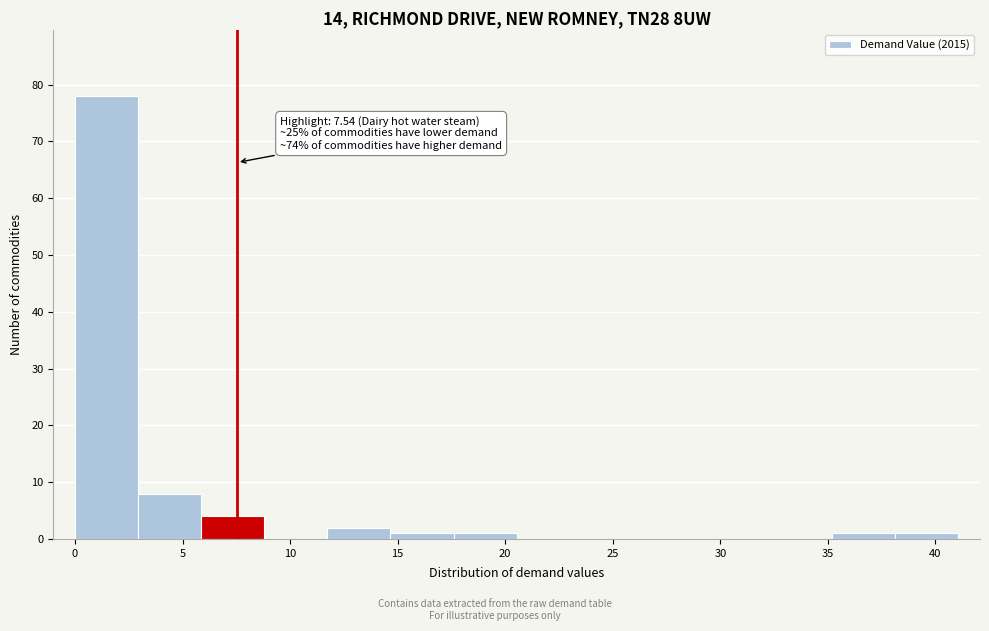

Over which range of the x-axis is the bar tallest?

0.0 to 3.0